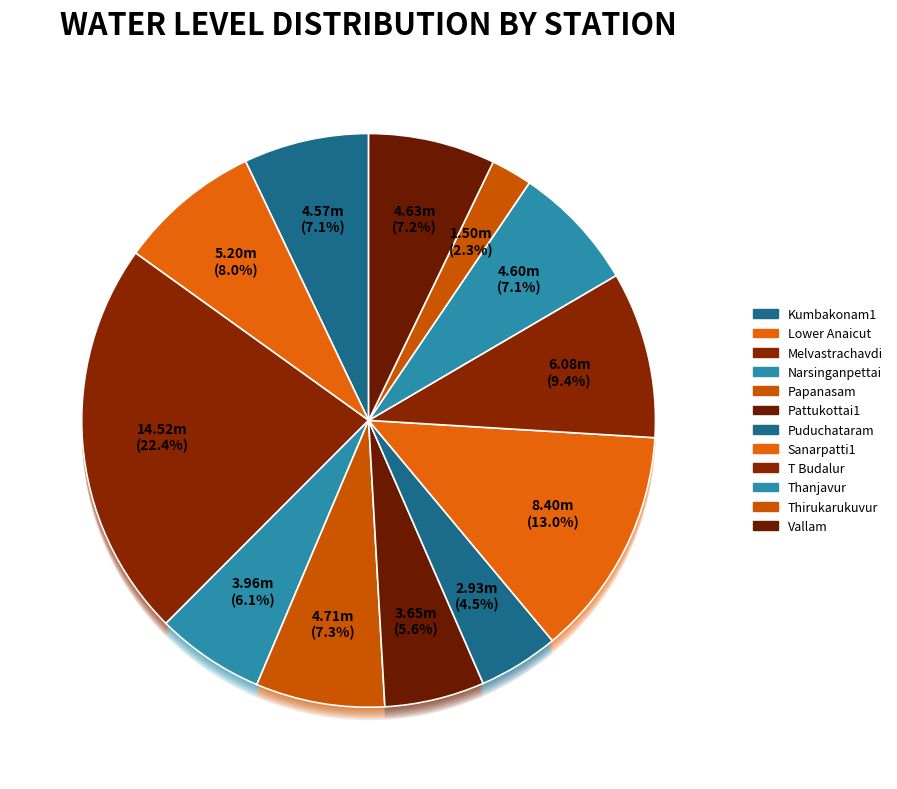

Which slice is the smallest?

Thirukarukuvur